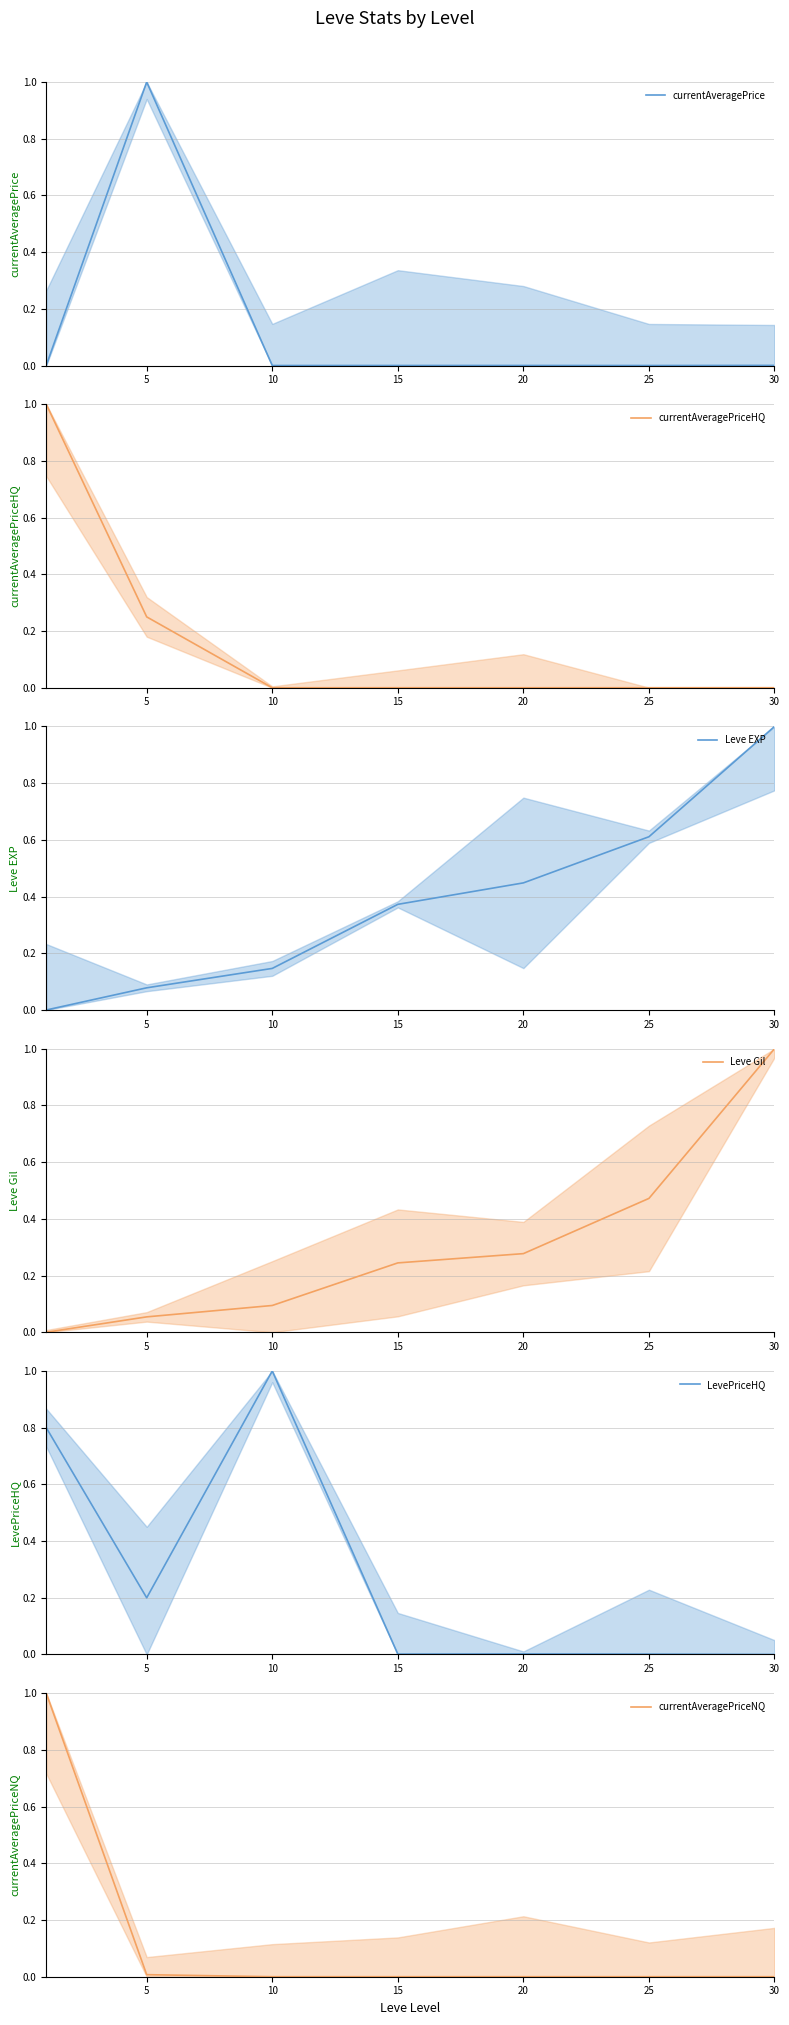

Is this an area chart (filled region under the line)?

No